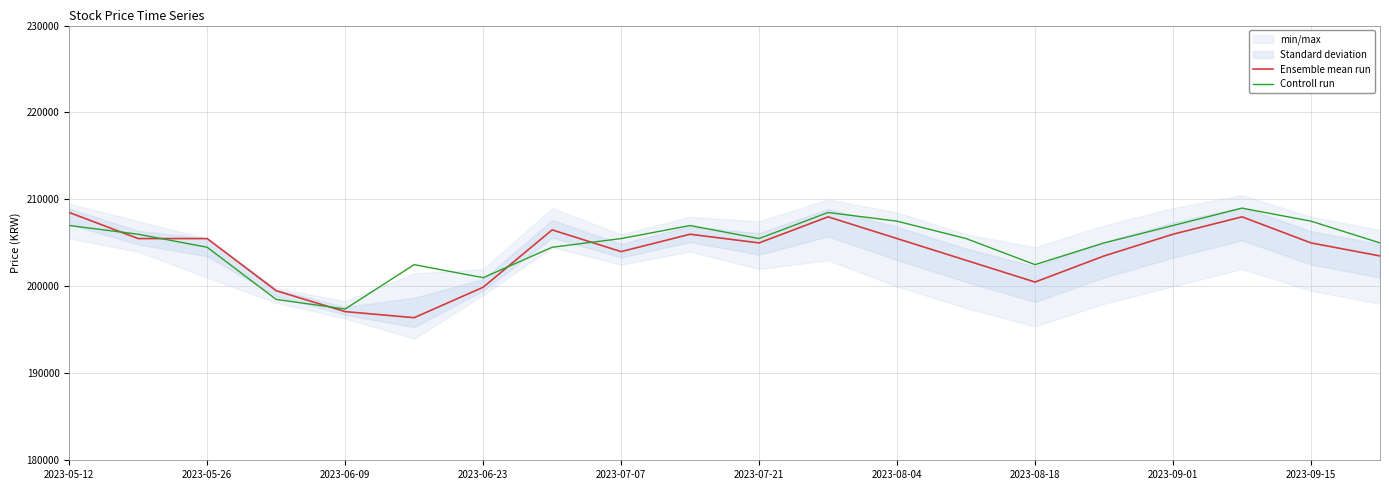

Does the chart display data point markers on the line(s)?

No